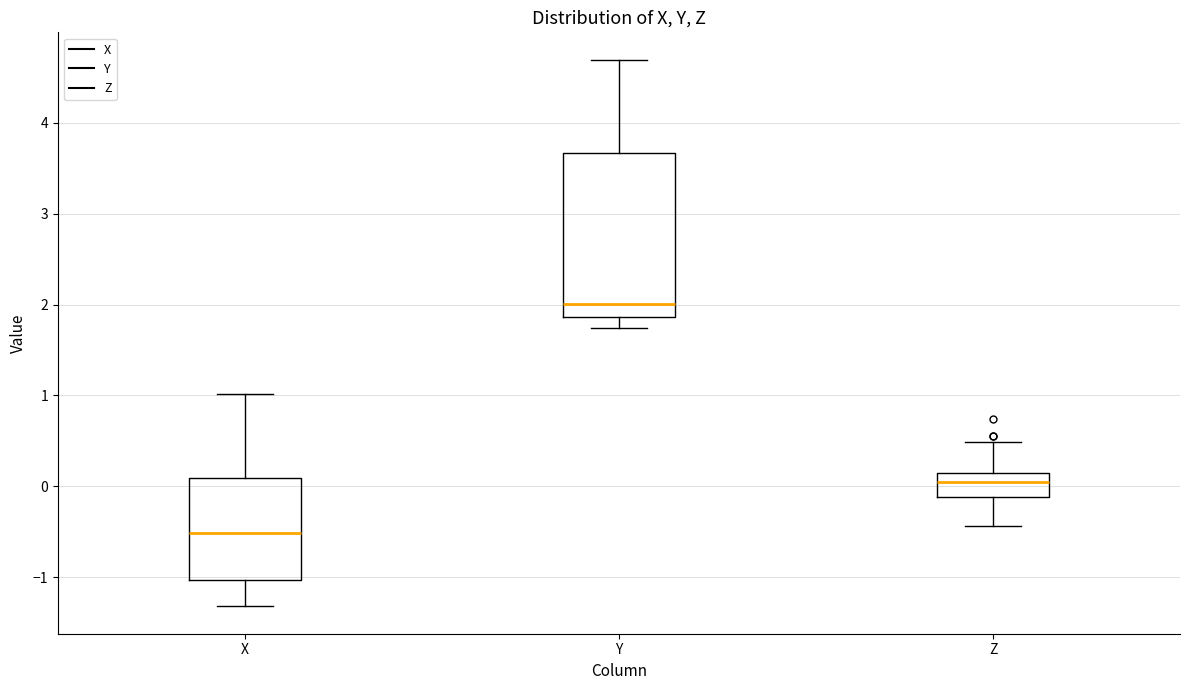

Which box is the tallest, from its lower edge to its upper edge?

Y